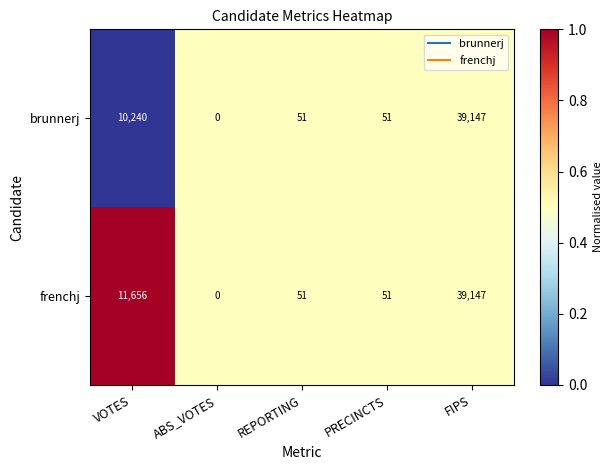

At which category is the sum across all series the highest?

FIPS